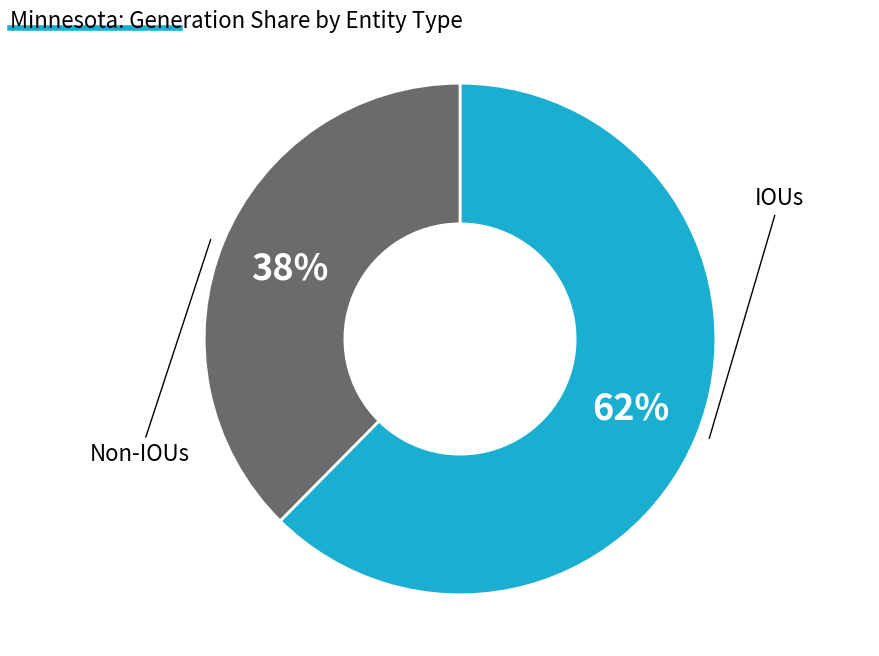

To the nearest percent, what is the average slice percentage?

50%